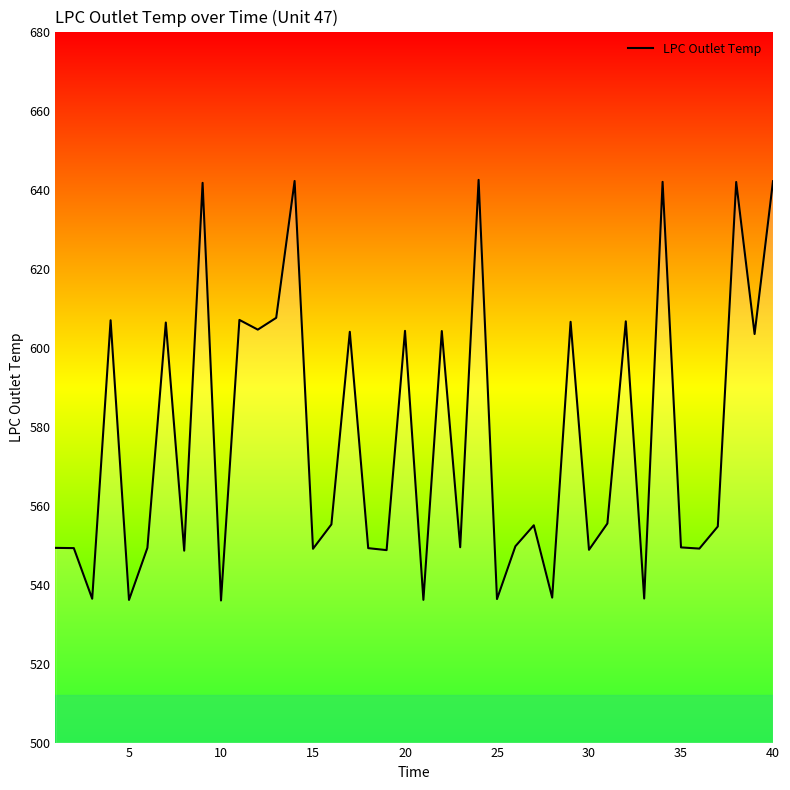

What is the maximum value shown in the chart?

642.5